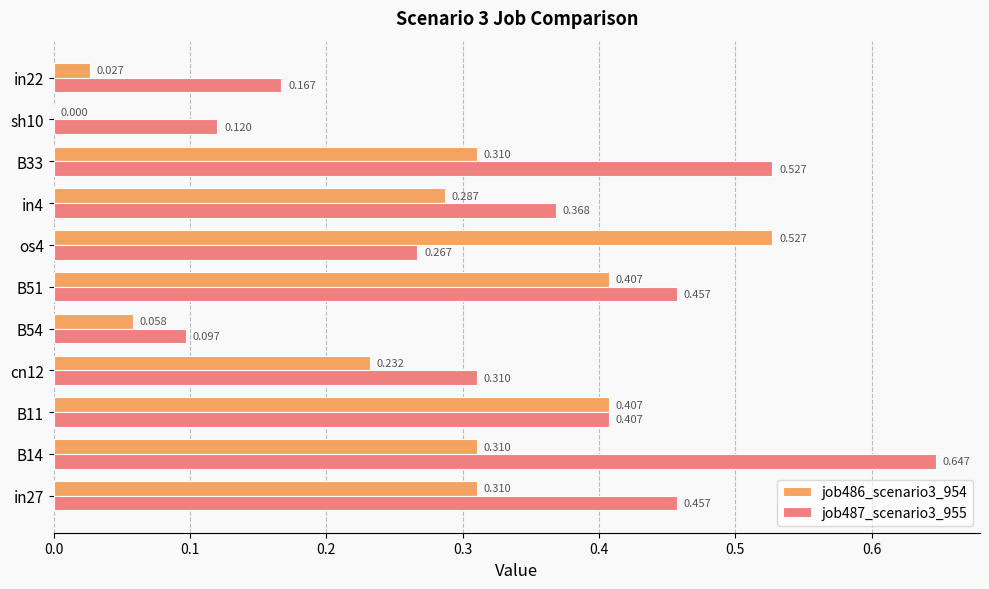

Is the value of job486_scenario3_954 at cn12 greater than the value of job487_scenario3_955 at B54?

Yes